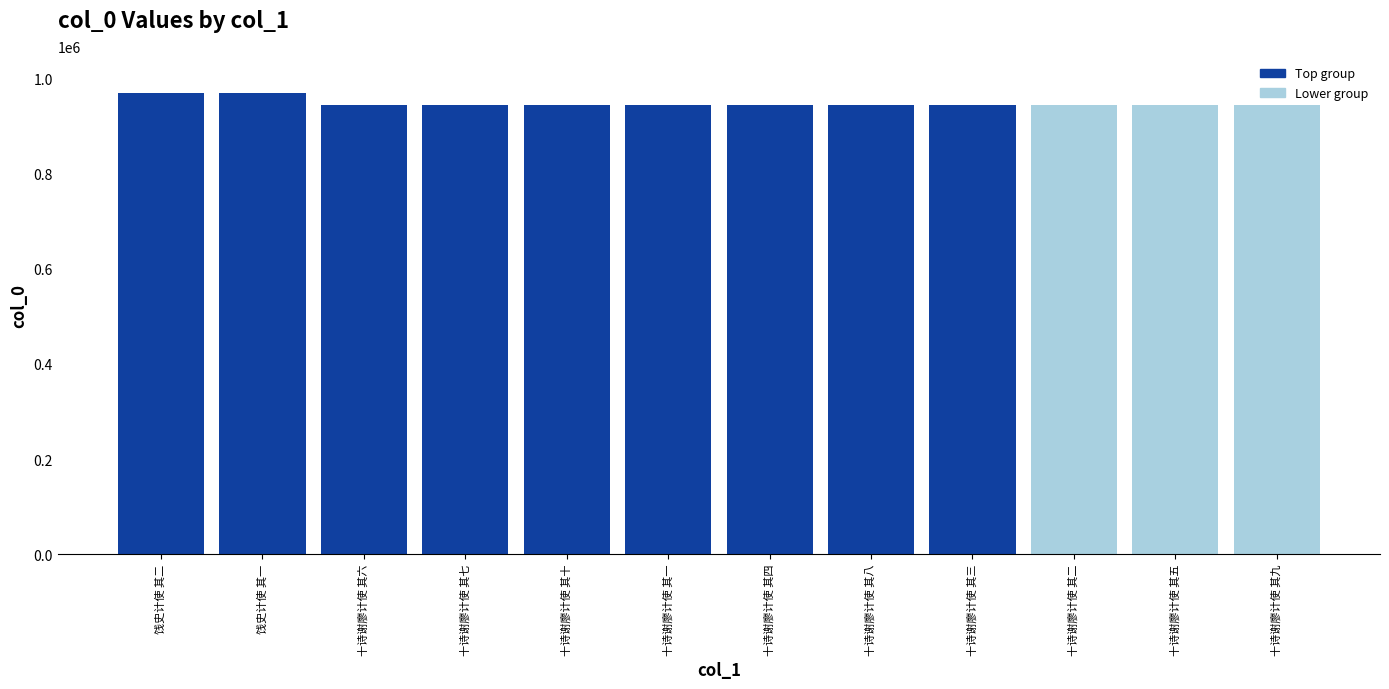

What is the maximum value shown in the chart?

968937